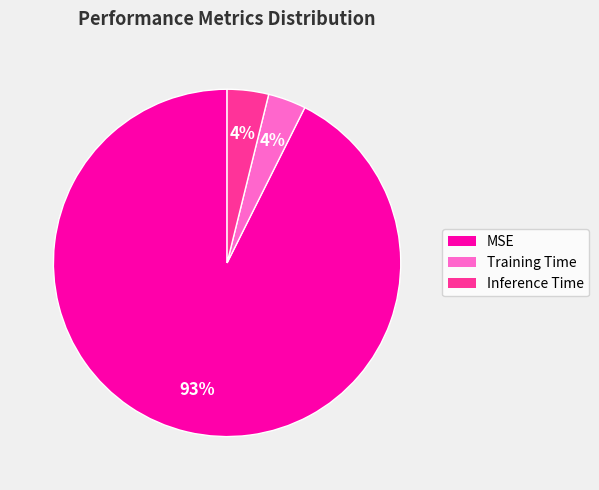

Combined, do MSE and Inference Time account for over 50%?

Yes